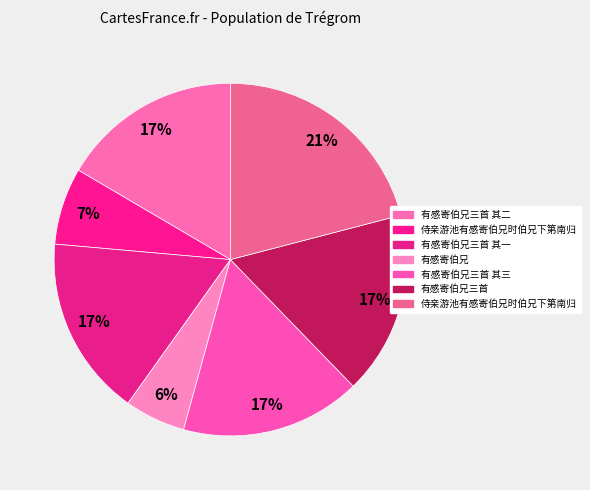

Rank the categories by value from highest to lowest.

侍亲游池有感寄伯兄时伯兄下第南归, 有感寄伯兄三首, 有感寄伯兄三首 其三, 有感寄伯兄三首 其二, 有感寄伯兄三首 其一, 侍亲游池有感寄伯兄时伯兄下第南归, 有感寄伯兄